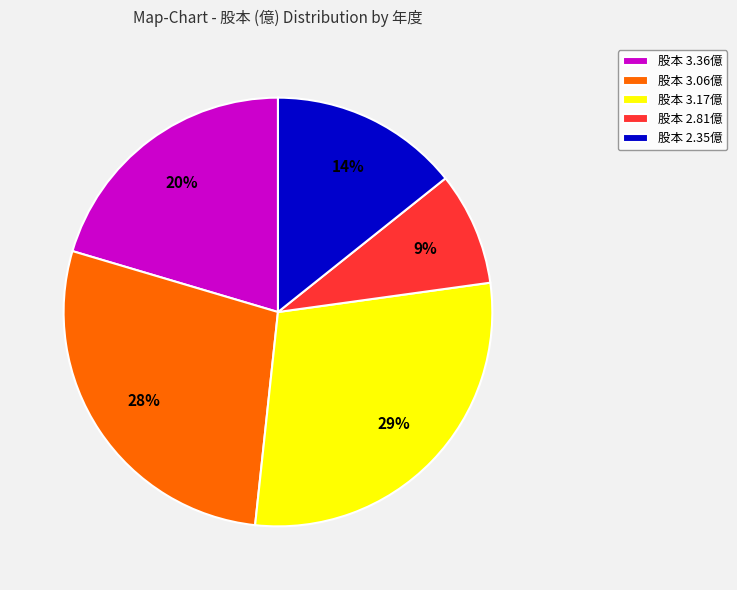

To the nearest percent, what is the difference between the largest and smallest slice percentages?

20%